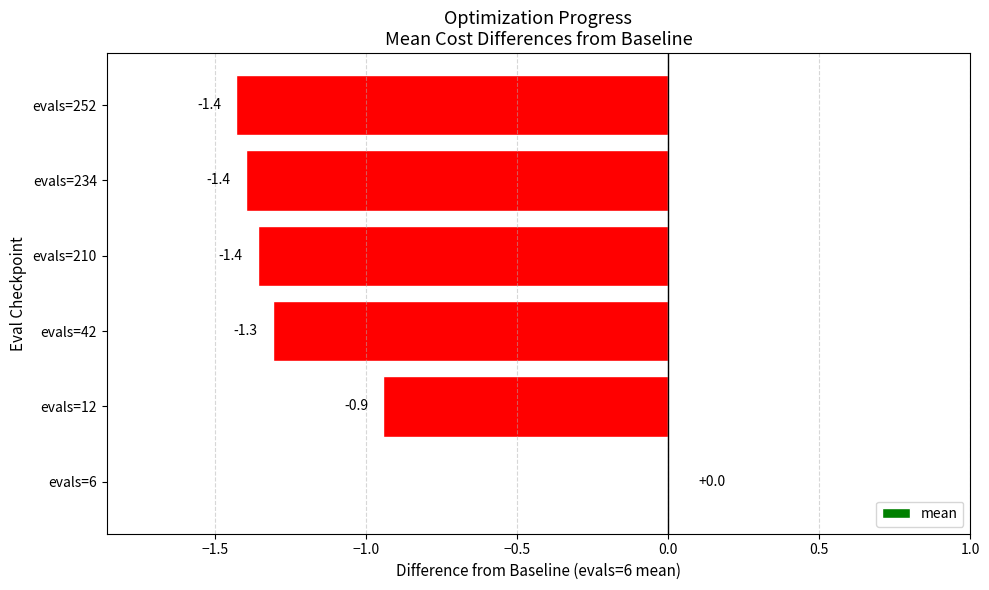

Reading bottom to top, what are all the values shown in this chart?

evals=6=0.0	evals=12=-0.9	evals=42=-1.3	evals=210=-1.4	evals=234=-1.4	evals=252=-1.4